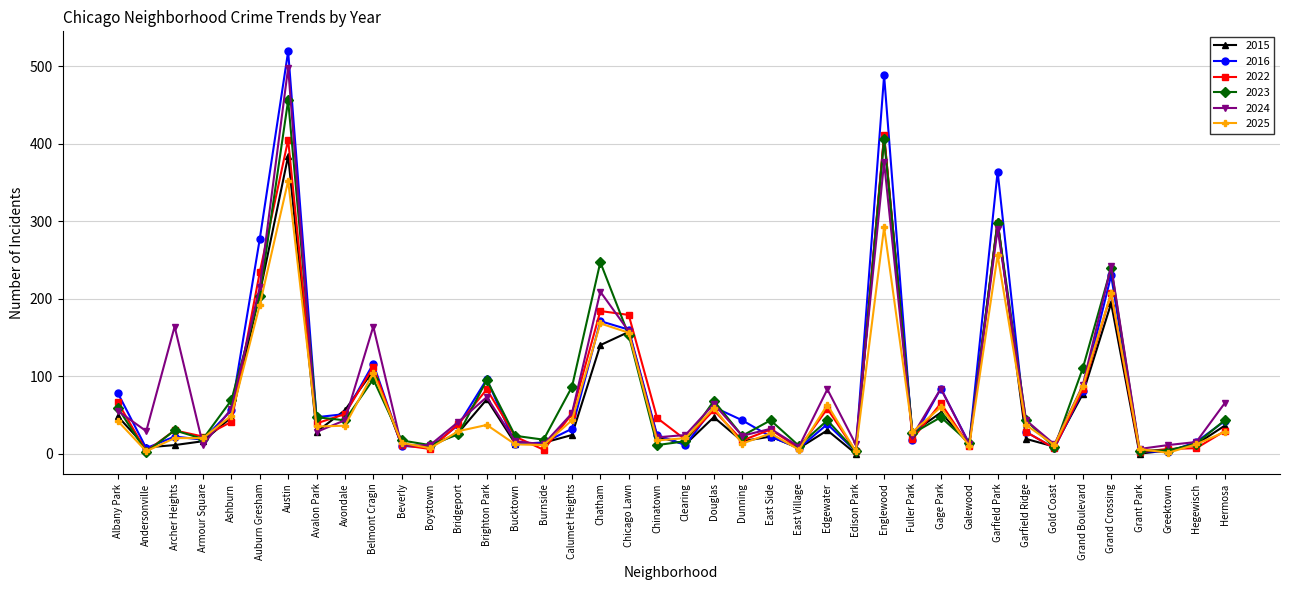

Which category has the highest value across all series?

Austin